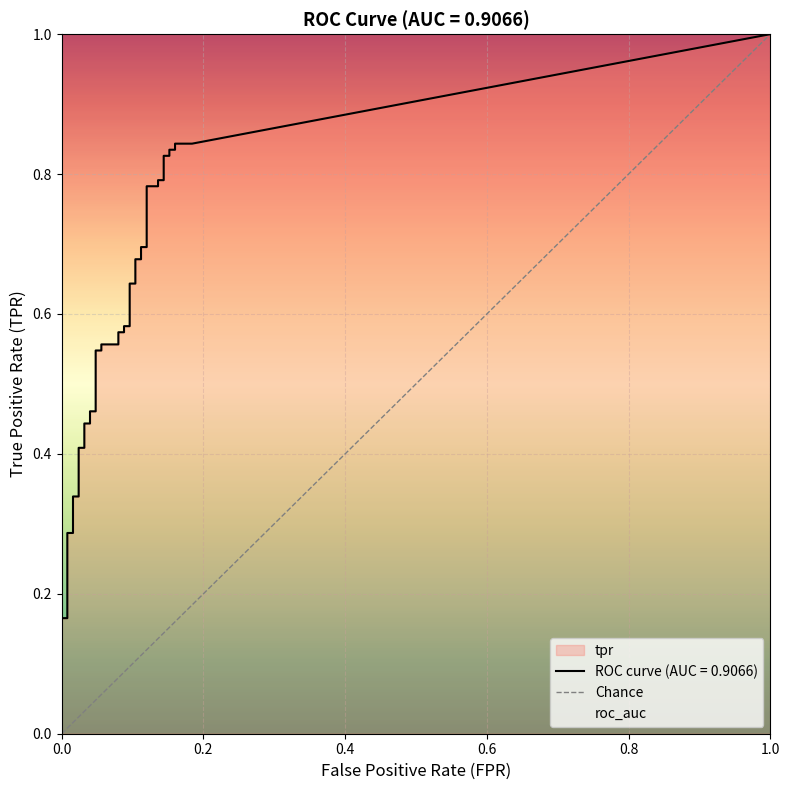

True or false: the data shows 2 at 1.0.

False